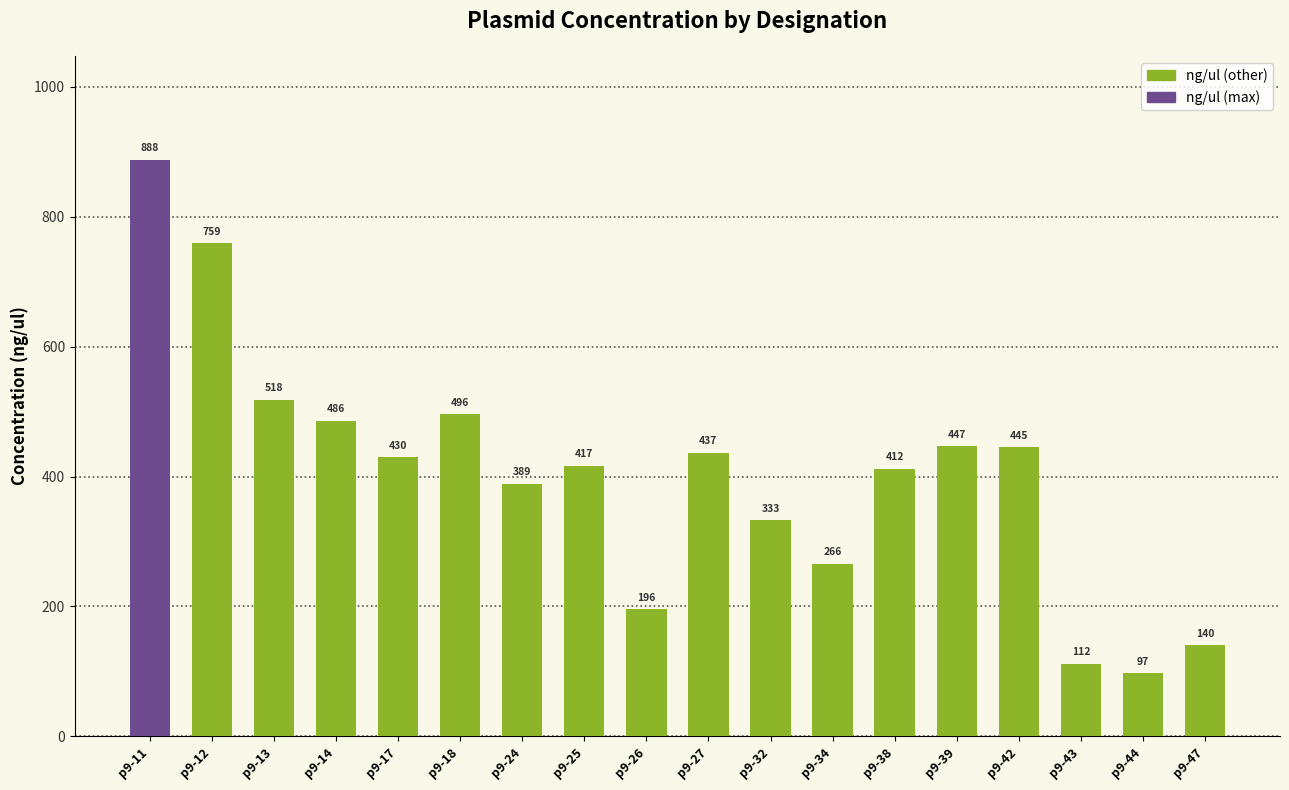

What is the change in value from p9-12 to p9-43?

-647